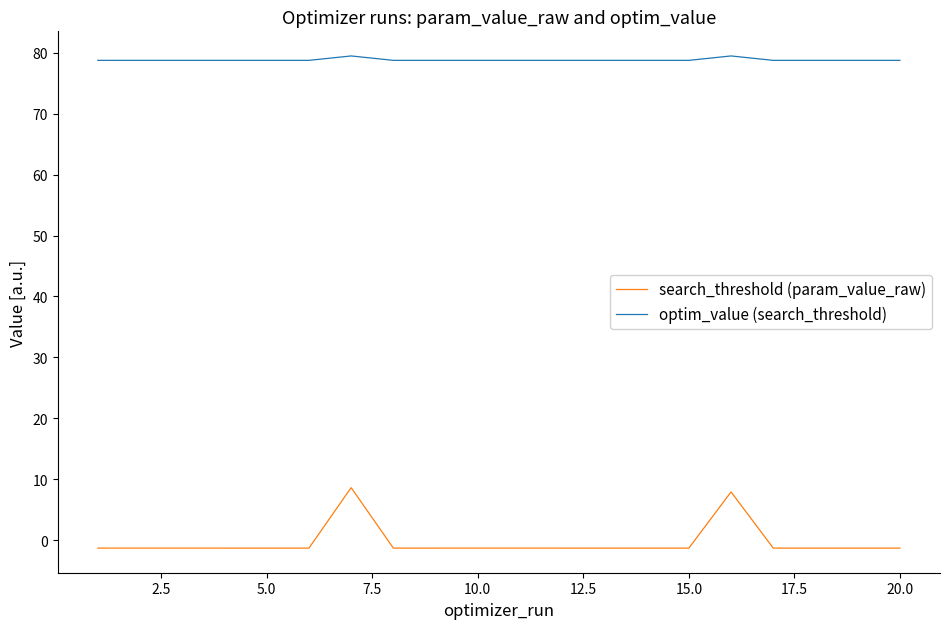

Rank the series by their average value, from lowest to highest.

search_threshold (param_value_raw), optim_value (search_threshold)